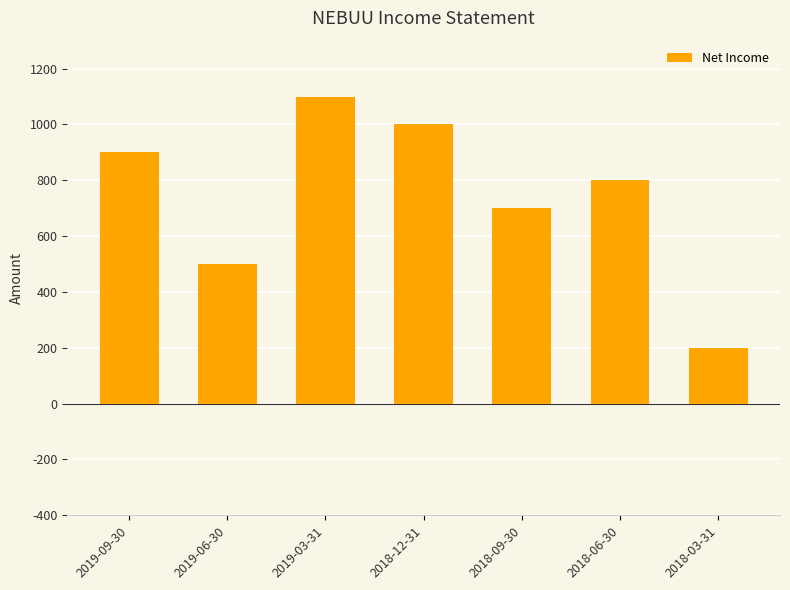

True or false: the data shows 1100 at 2019-03-31.

True